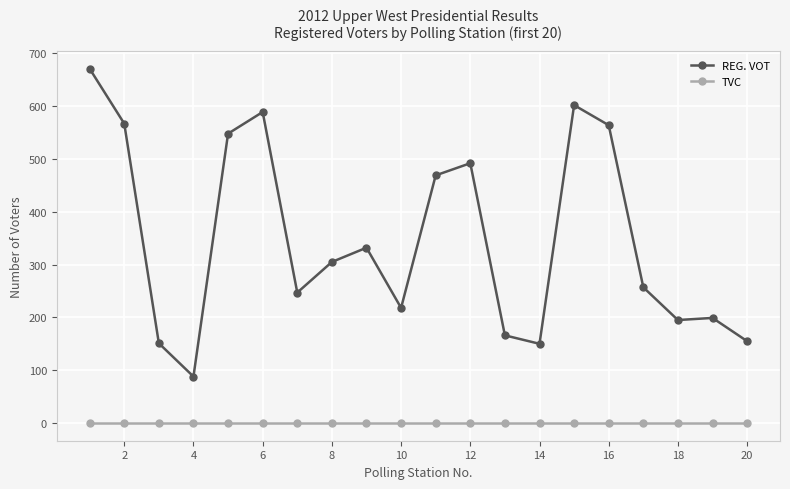

Rank the series by their average value, from lowest to highest.

TVC, REG. VOT